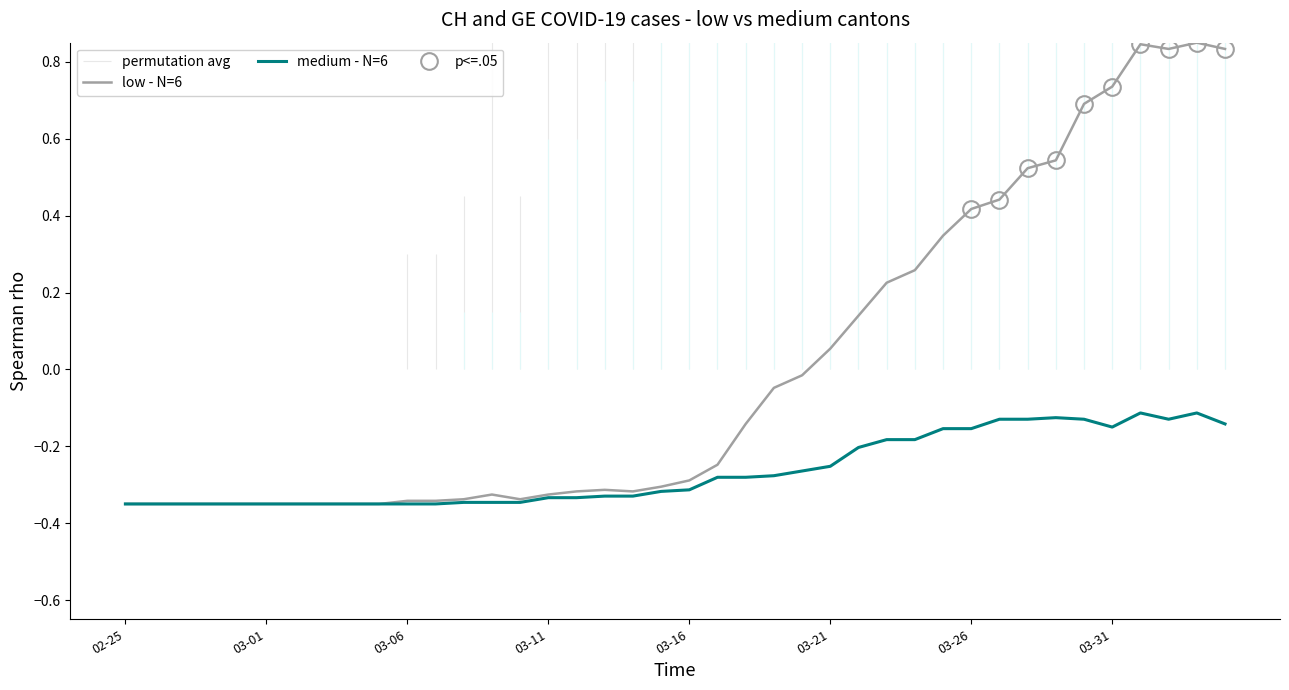

Where does the low - N=6 series first go above 0?

03-21